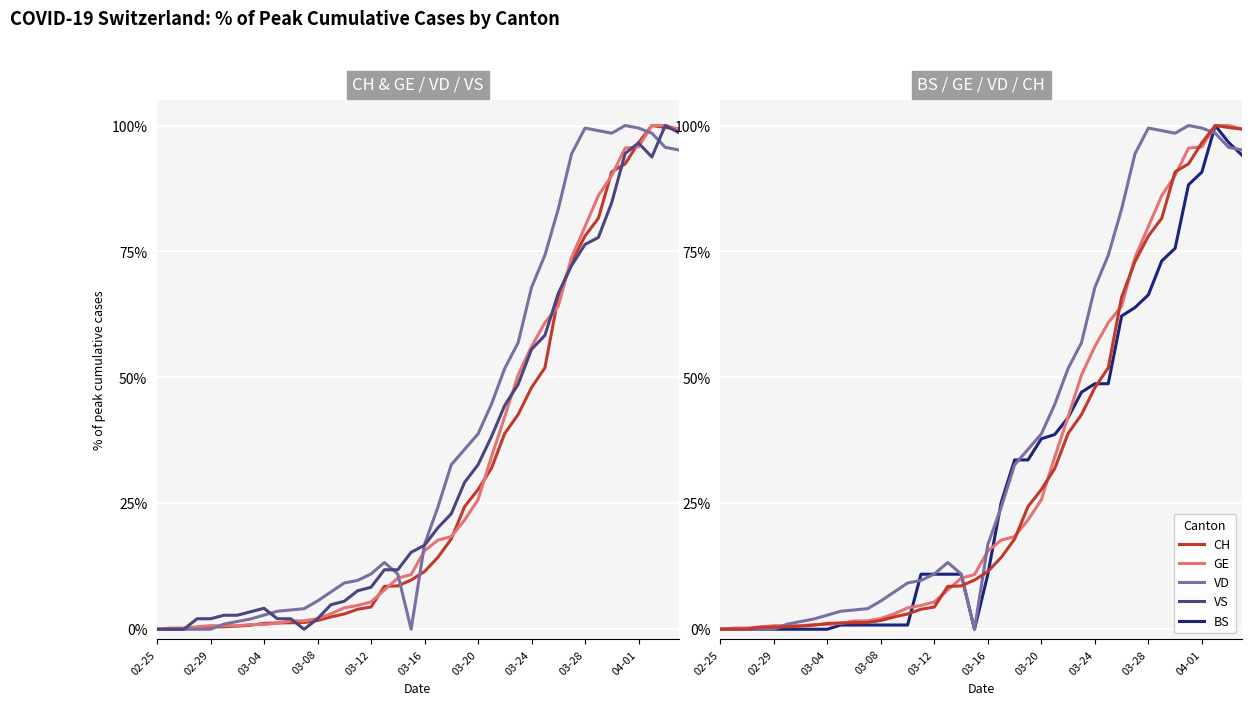

At 27, list the series in order from largest to smallest.

VD, GE, VS, BS, CH